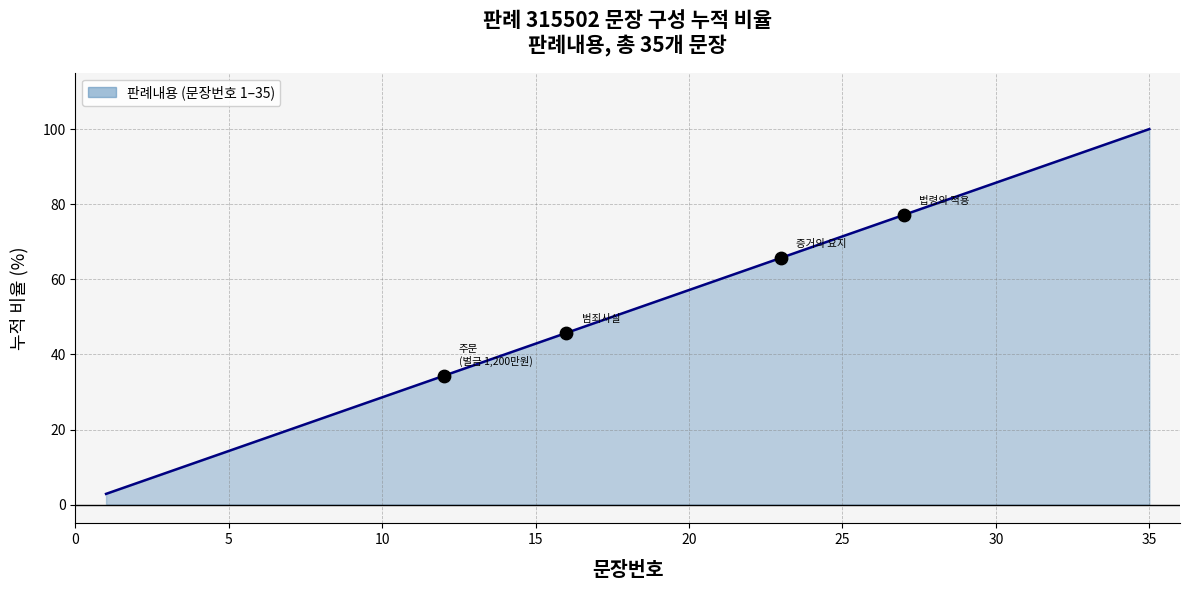

What is the smallest value displayed?

2.9